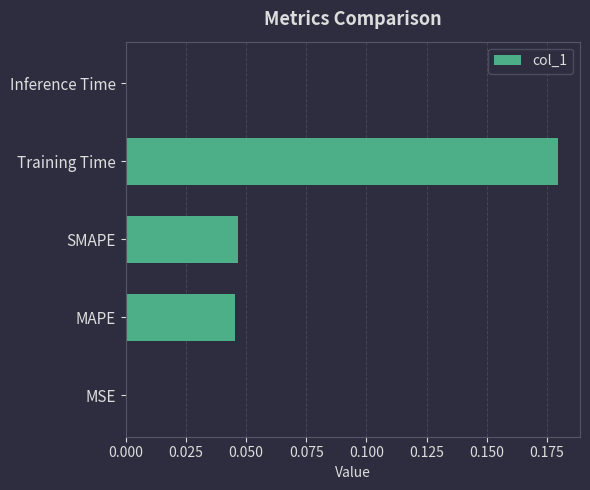

The chart shows a value of 0.0 at Inference Time. True or false?

True